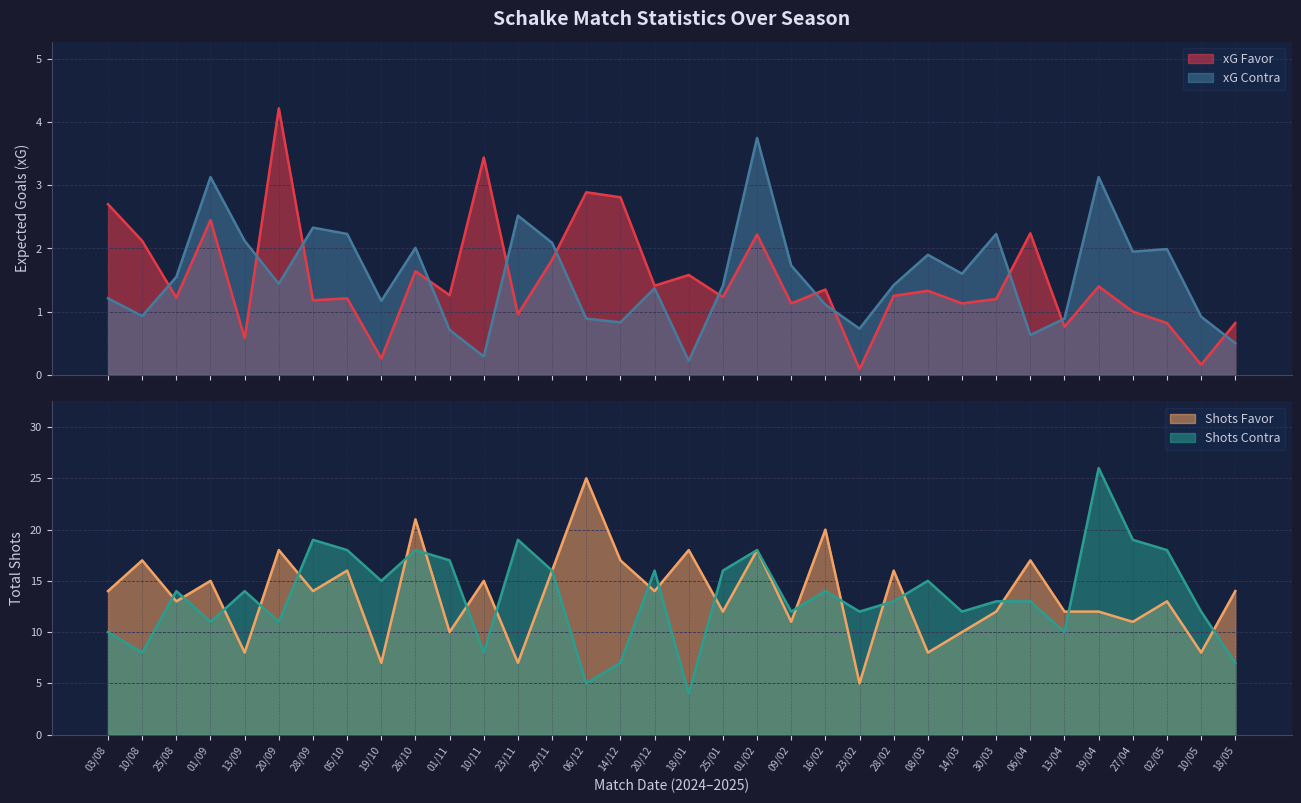

How many values in the xG Favor series are below 1?

8